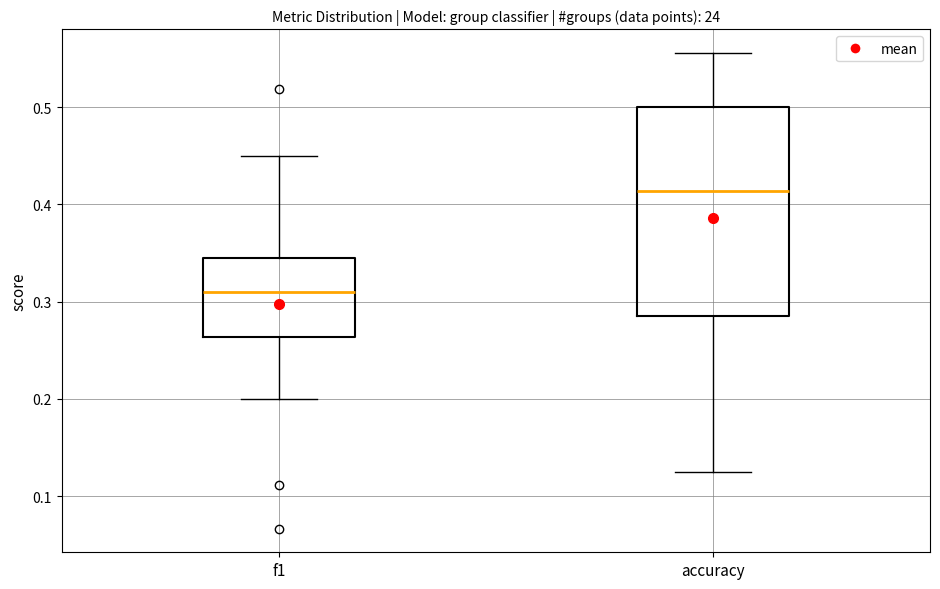

Comparing the boxes themselves (not the whiskers), which one is the tallest?

accuracy